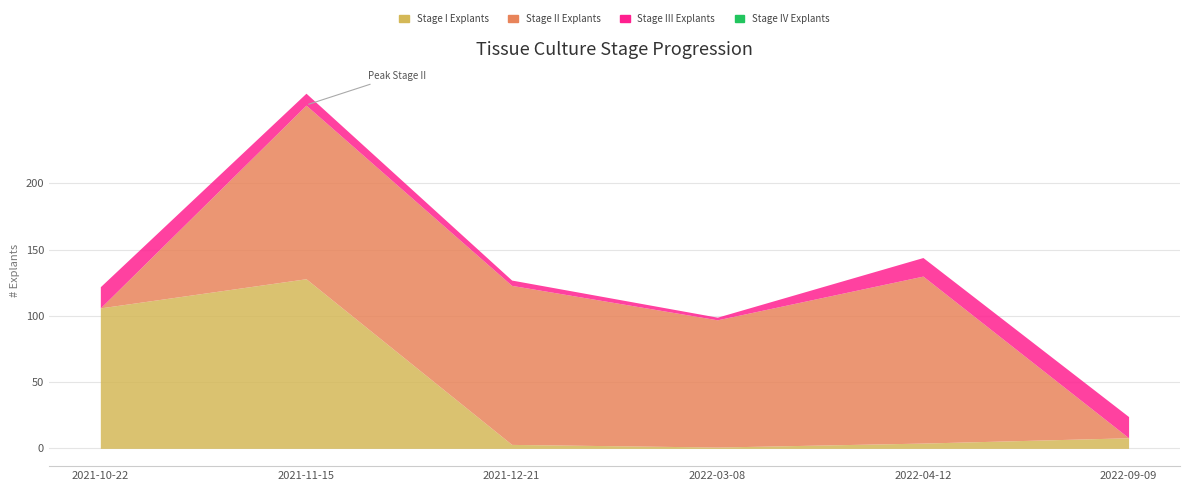

Which label corresponds to the largest value in the chart?

2021-11-15